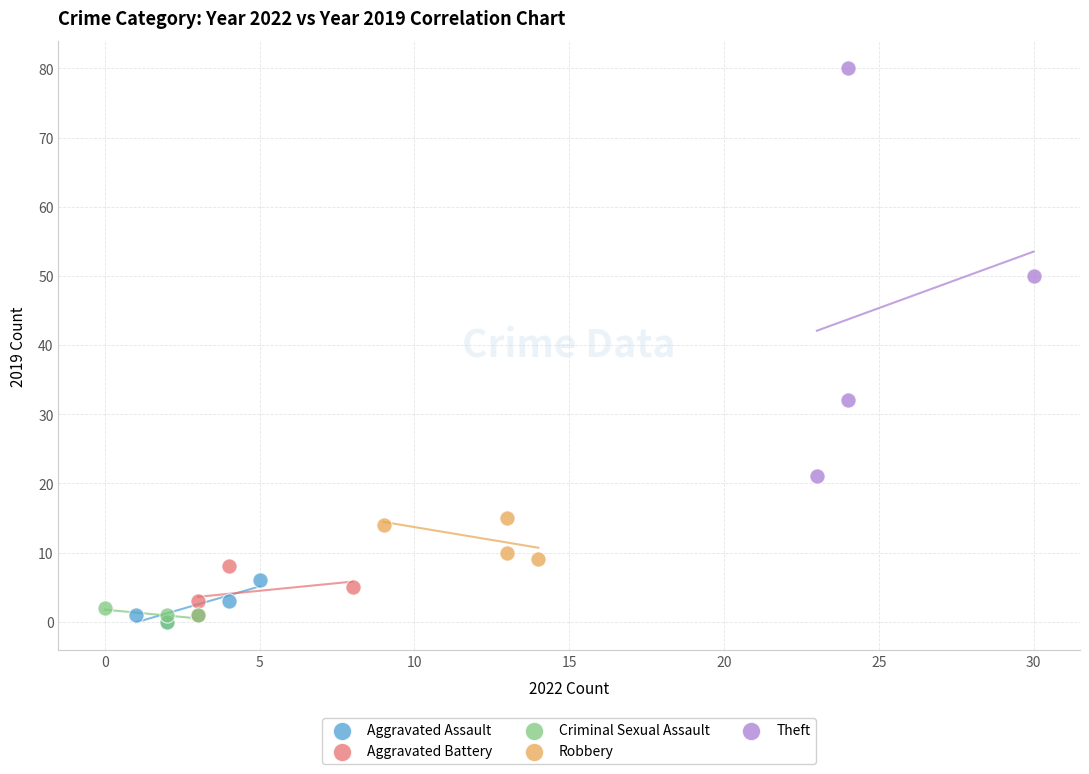

What are all the series names shown in the legend?

Aggravated Assault, Aggravated Battery, Criminal Sexual Assault, Robbery, Theft